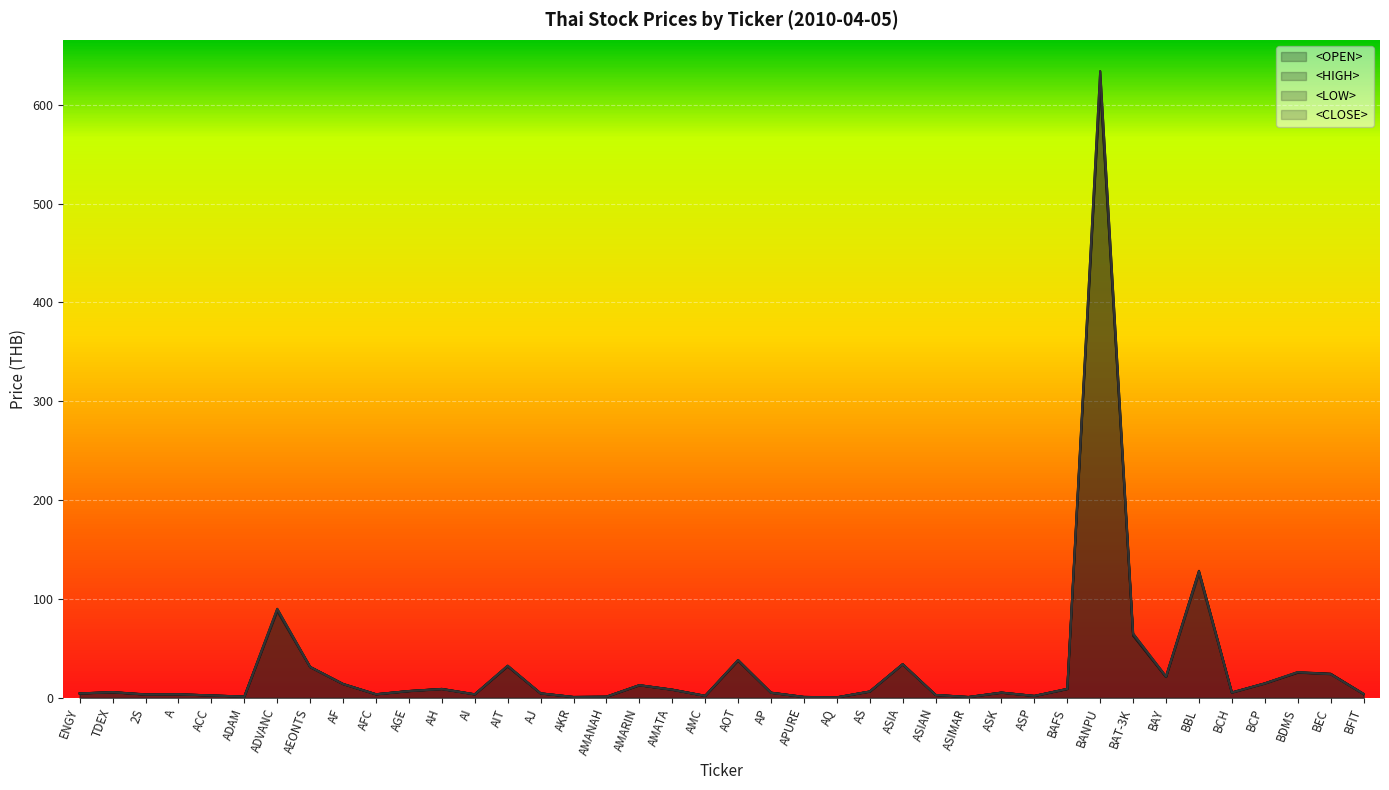

What position from the right is AF?

32